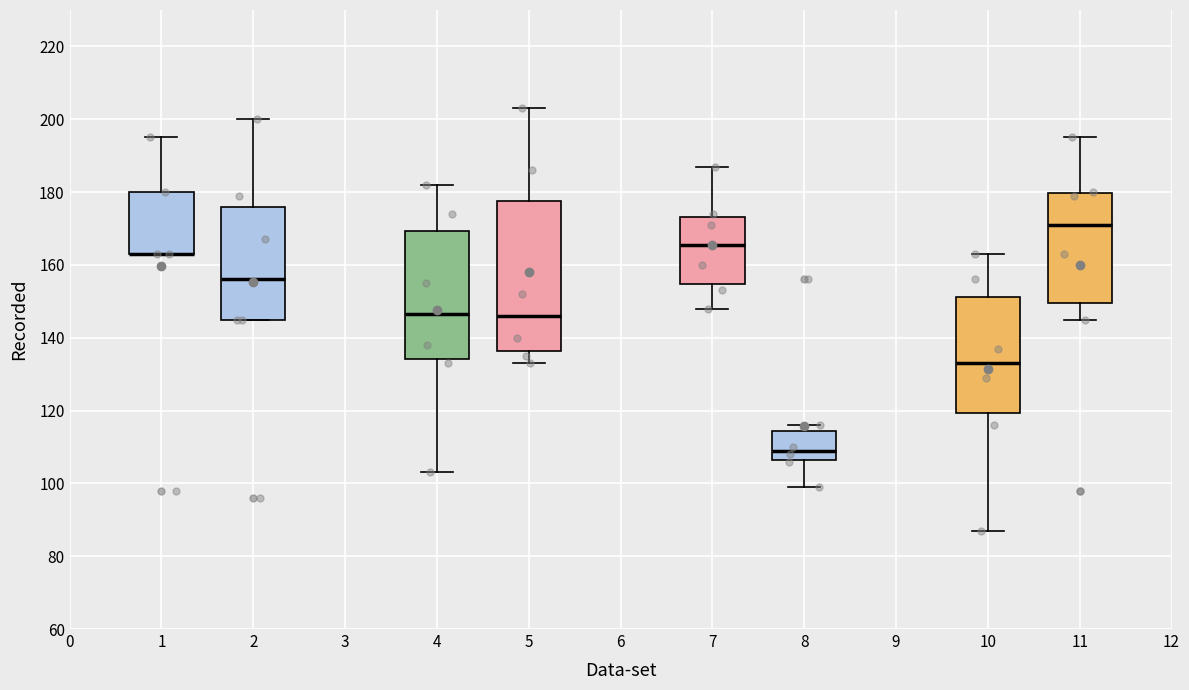

Comparing the boxes themselves (not the whiskers), which one is the tallest?

5